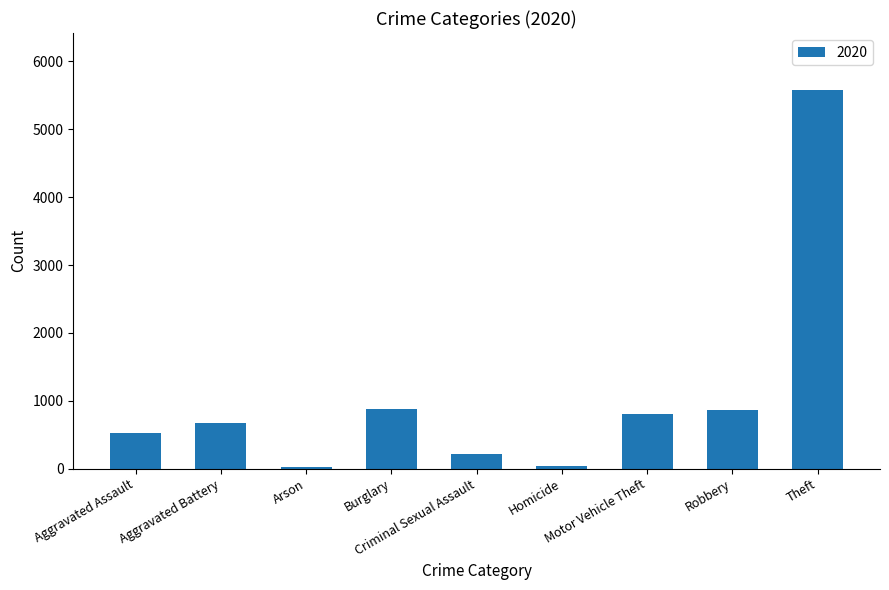

What is the difference between the maximum and second lowest values?

5538